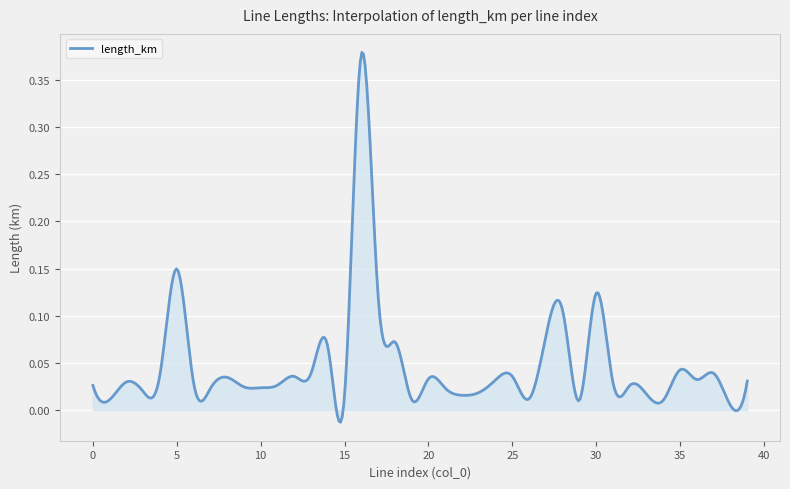

Does the chart display data point markers on the line(s)?

No